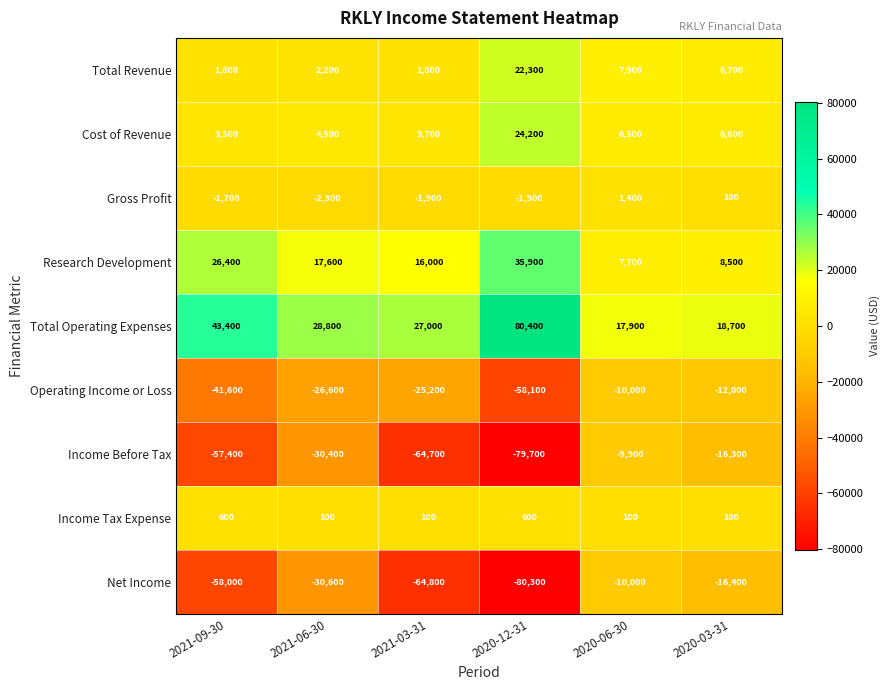

Where is Total Revenue nearest to the value 12050?

2020-06-30